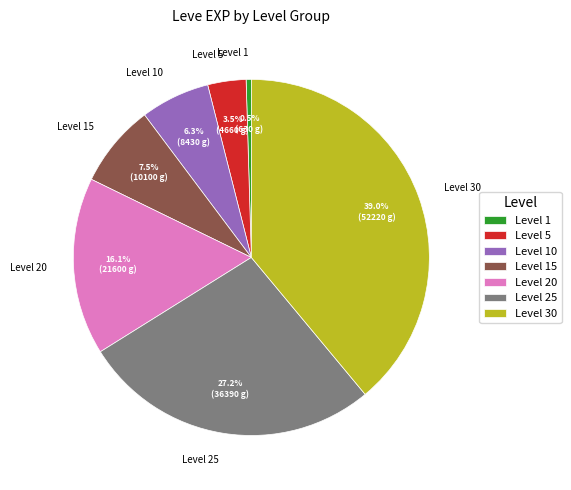

To the nearest percent, what is the difference between the Level 30 and Level 5 slice percentages?

35%